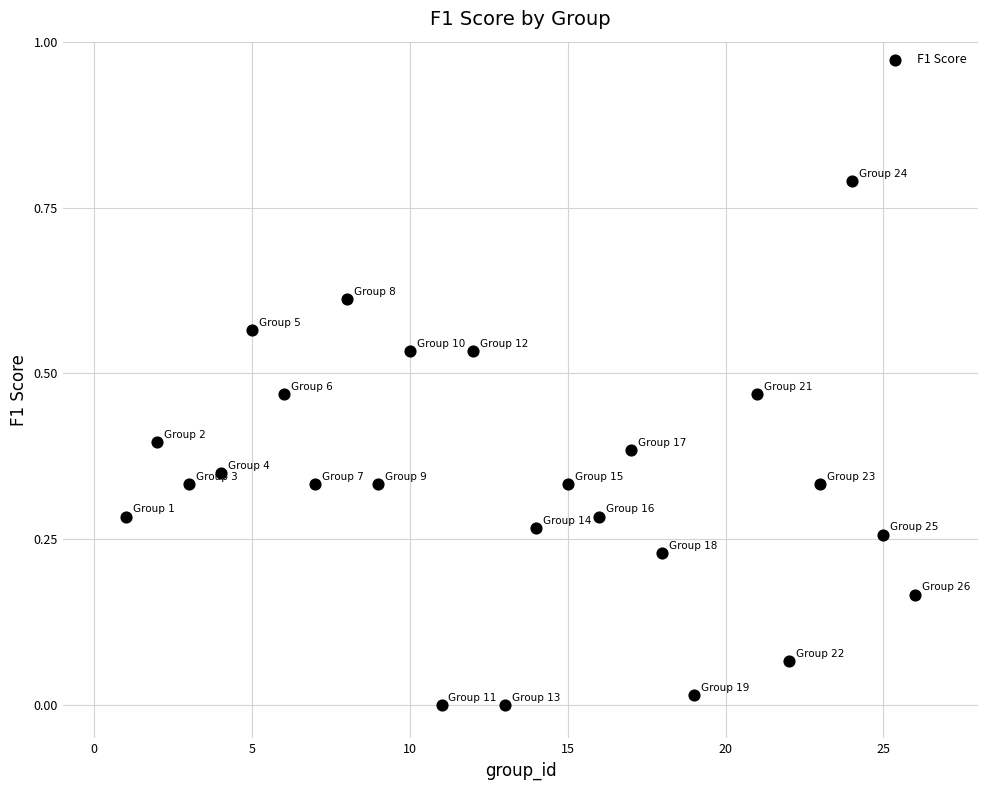

What is the range of Y values (max minus min)?

0.8